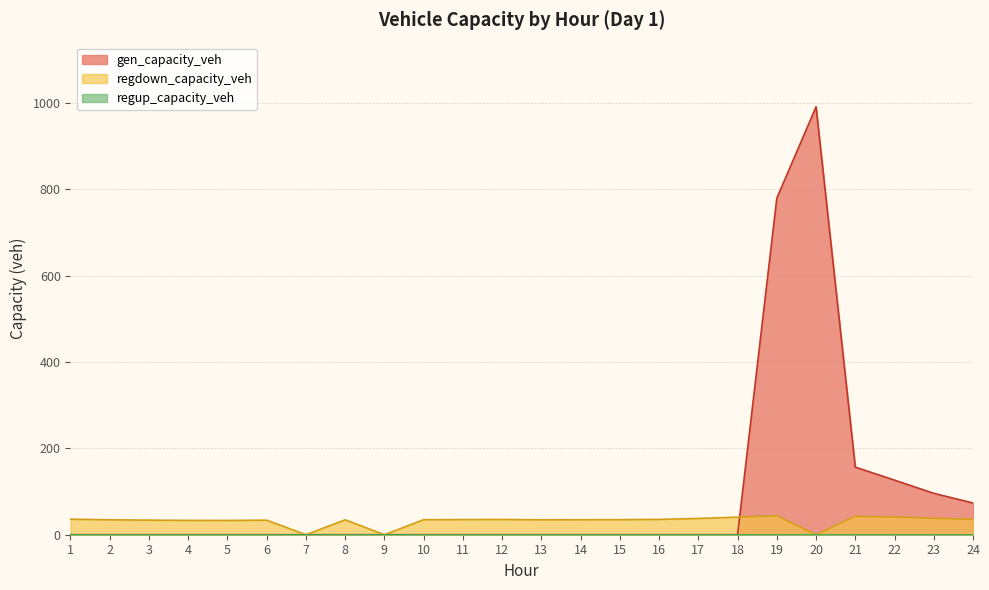

What is the difference between the highest and lowest values at 22?

126.4